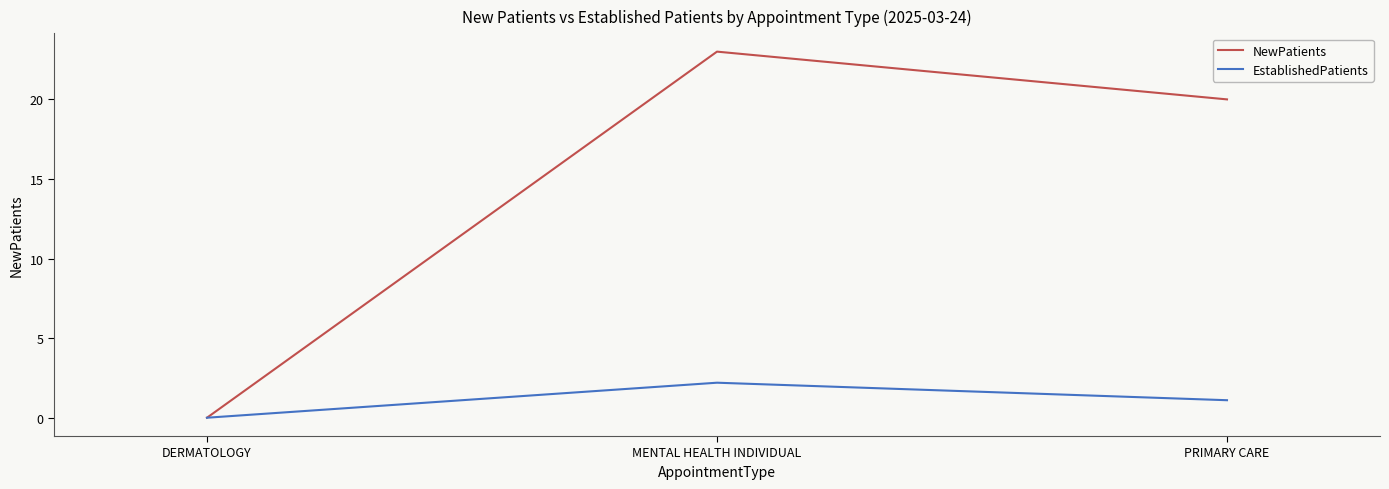

Which series has the largest range (max minus min)?

NewPatients